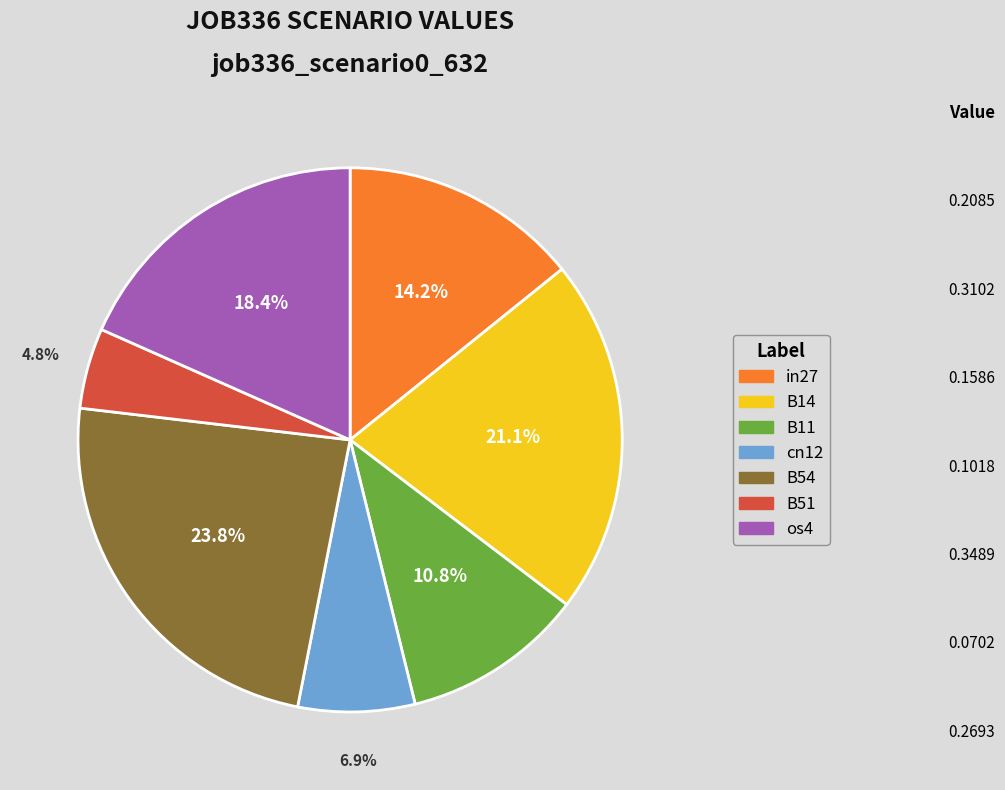

Do in27 and B11 together represent more than half of the pie?

No